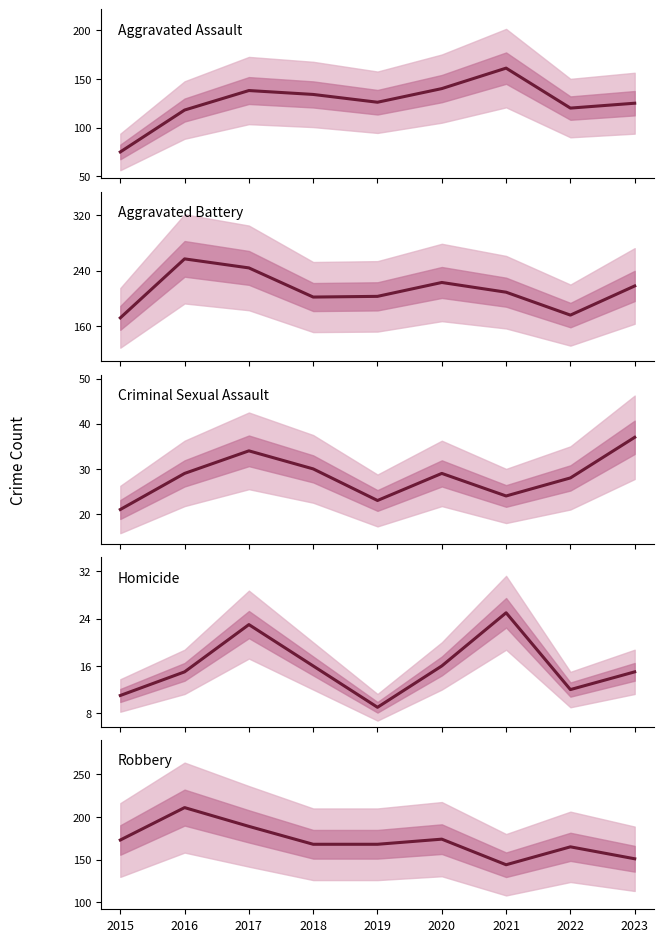

How many values in the Aggravated Battery series are below 209?

4